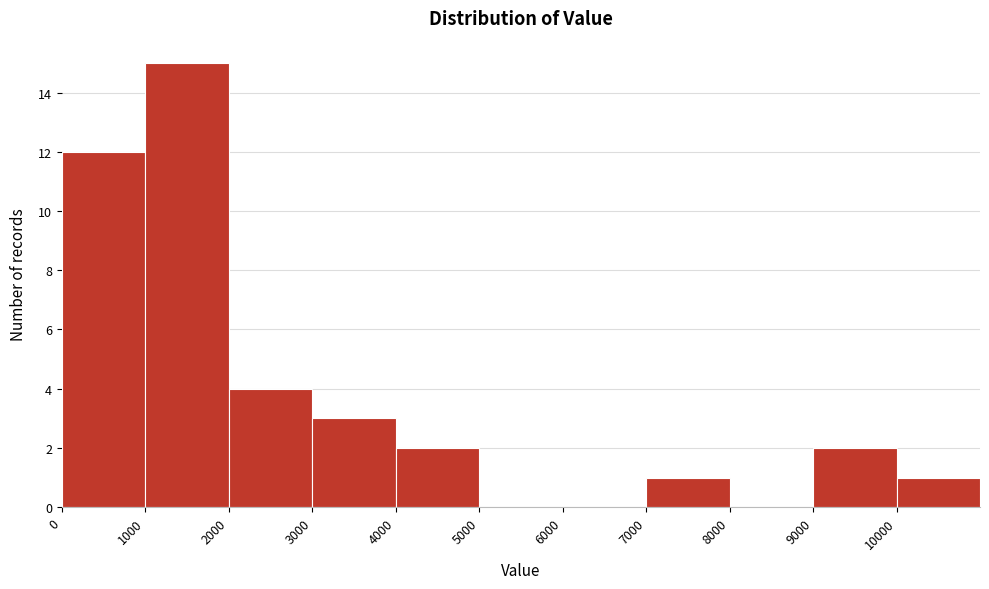

Reading left to right, list every bar in this chart as the range it spans on the x-axis followed by its height. The values are not printed on the chart, so give them approximately, as read against the axis.

0 to 1000: 12
1000 to 2000: 15
2000 to 3000: 4
3000 to 4000: 3
4000 to 5000: 2
5000 to 6000: 0
6000 to 7000: 0
7000 to 8000: 1
8000 to 9000: 0
9000 to 10000: 2
10000 to 11000: 1